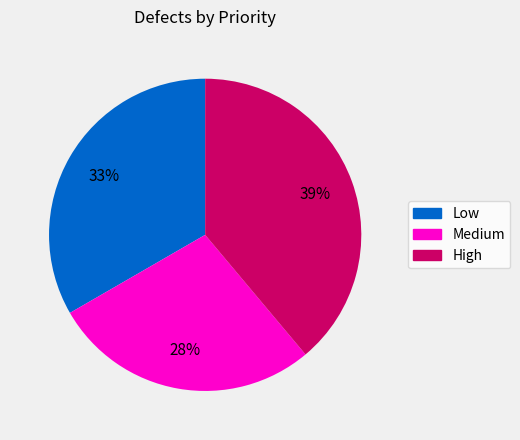

Is there a majority slice in this chart?

No